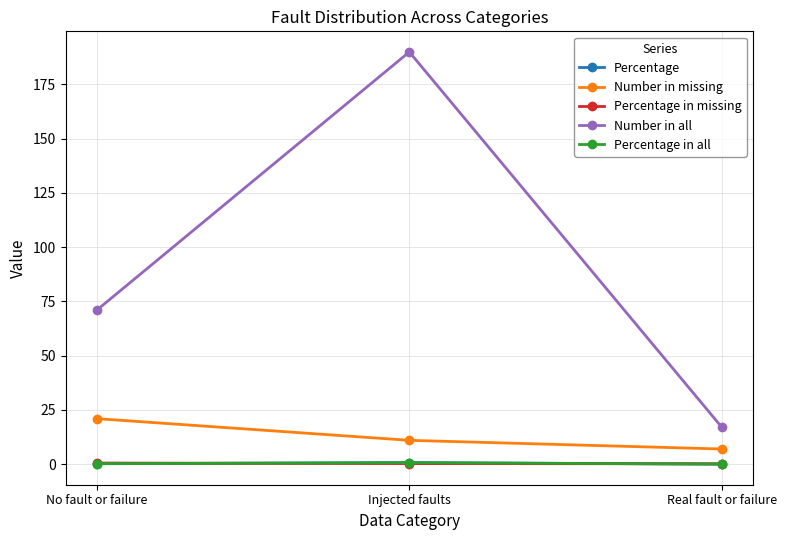

Is it true that Number in all equals 14.8 at No fault or failure?

False